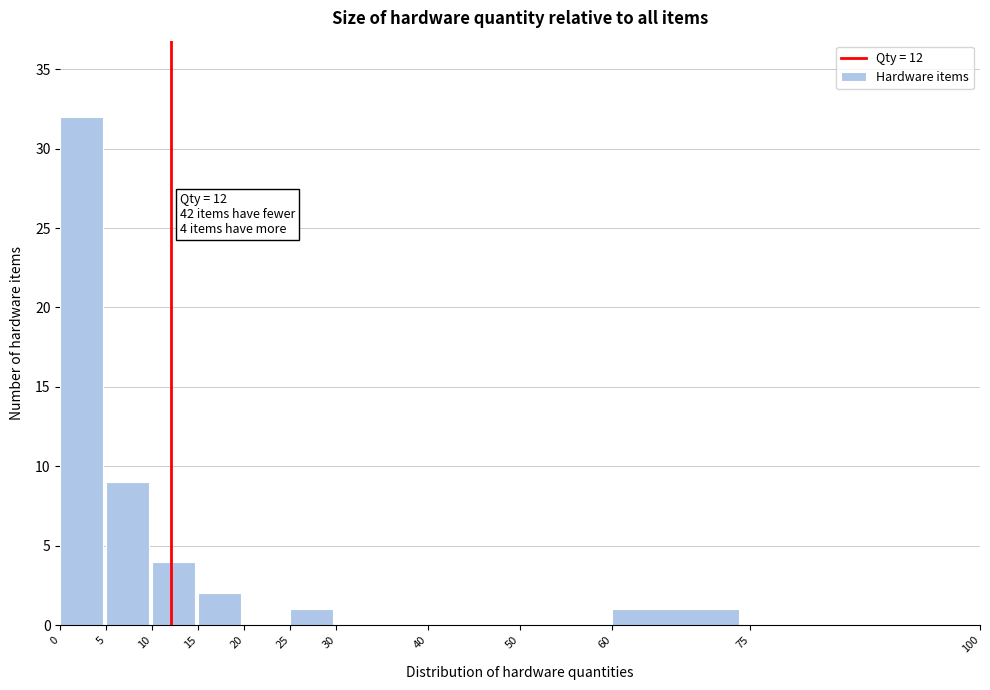

Which range on the x-axis has the tallest bar?

0 to 5